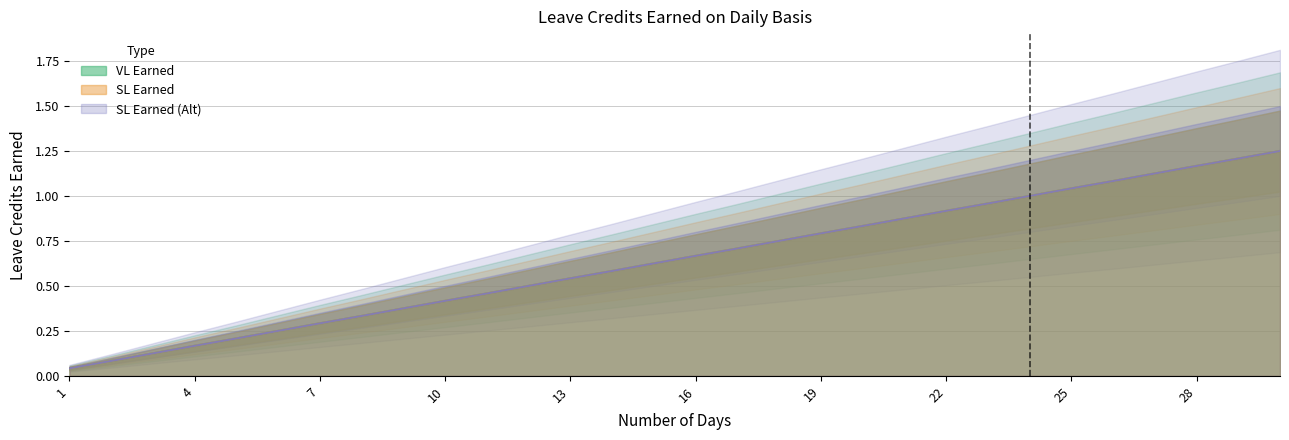

What is the average value of the SL Earned (Alt) series?

0.6